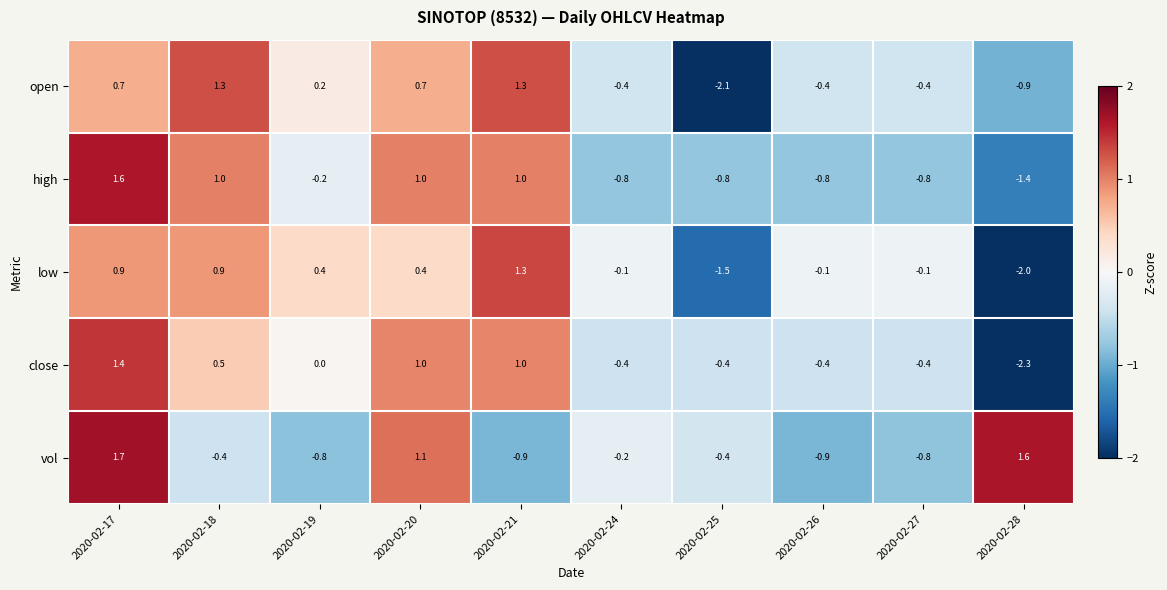

What is the difference between the maximum and minimum values in the low series?

3.3